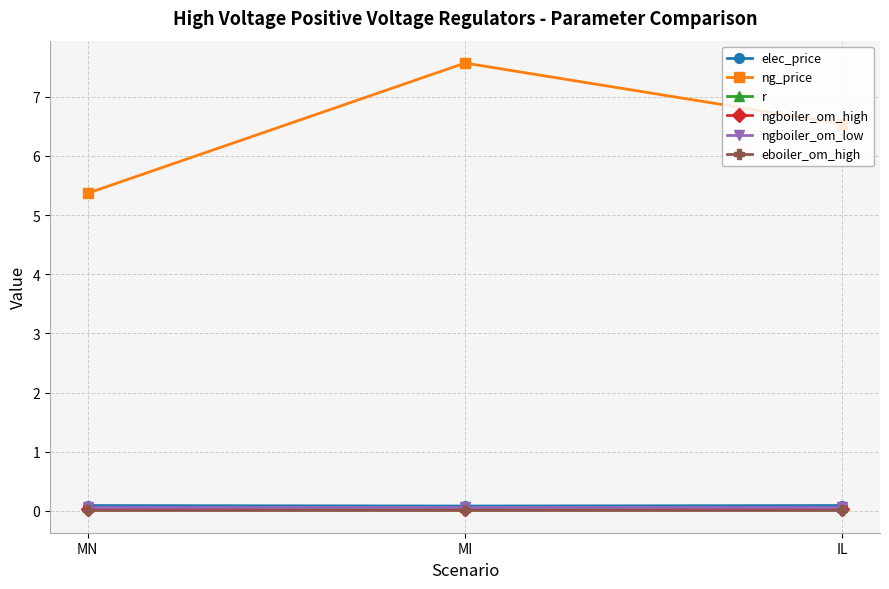

What is the greatest value displayed?

7.6